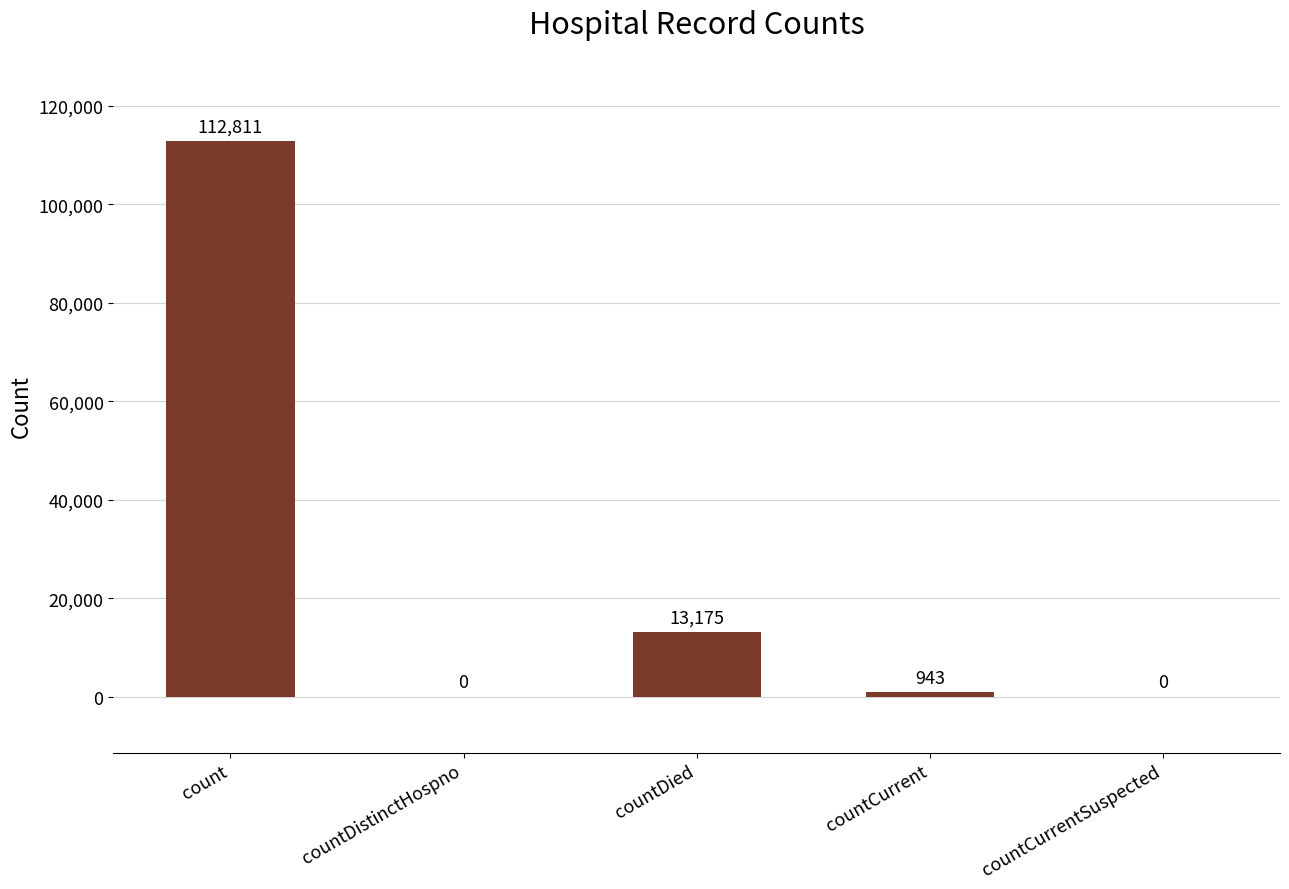

At which label does the data first exceed 943?

count